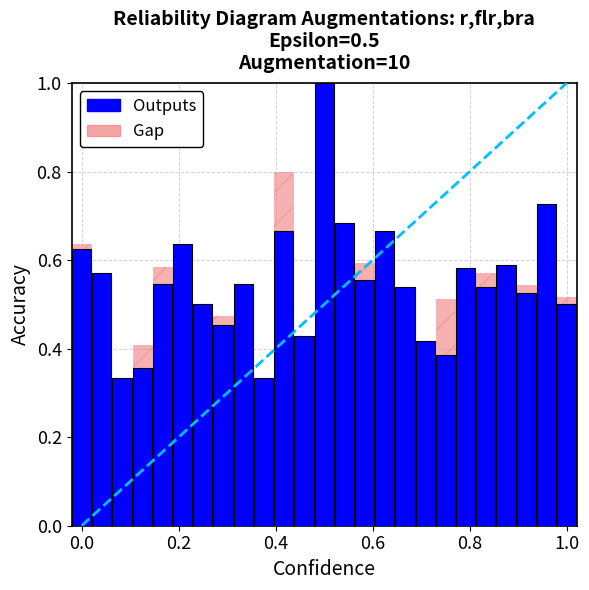

True or false: the data shows 0.6 at 17.

False